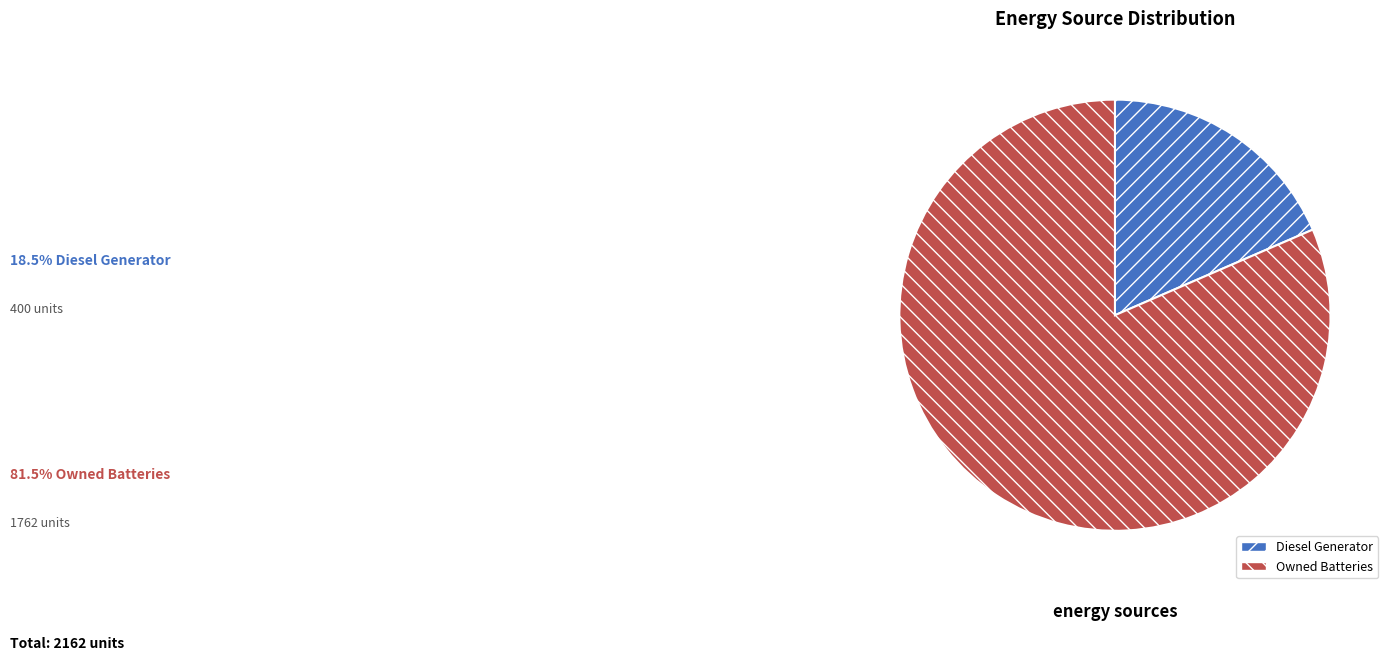

True or false: Owned Batteries accounts for 81% of the total.

True